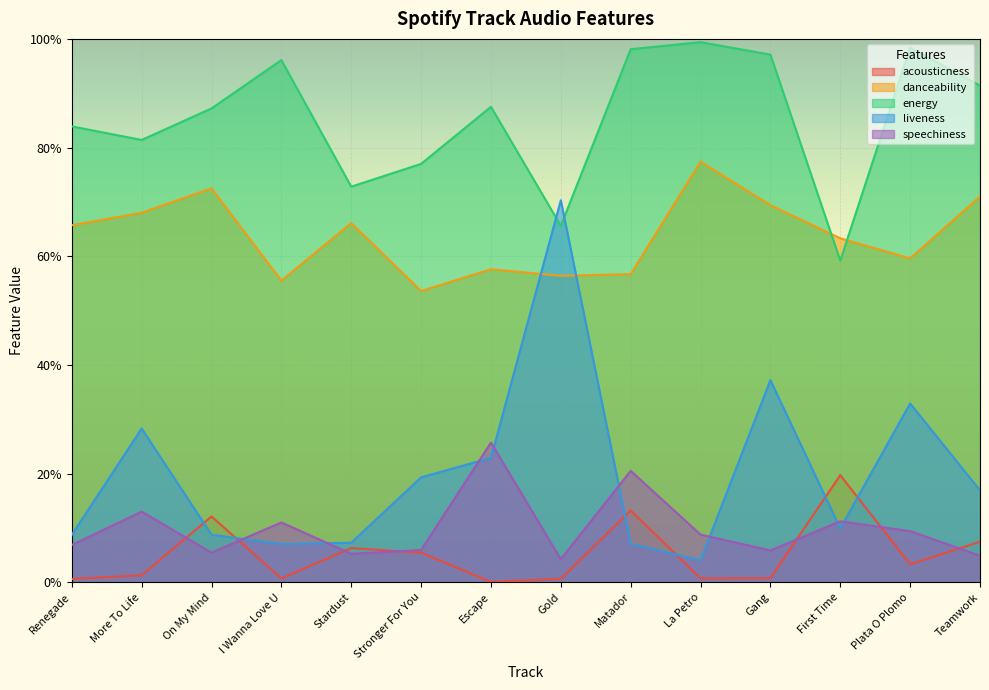

List the series in order of their peak value, lowest first.

acousticness, speechiness, liveness, danceability, energy